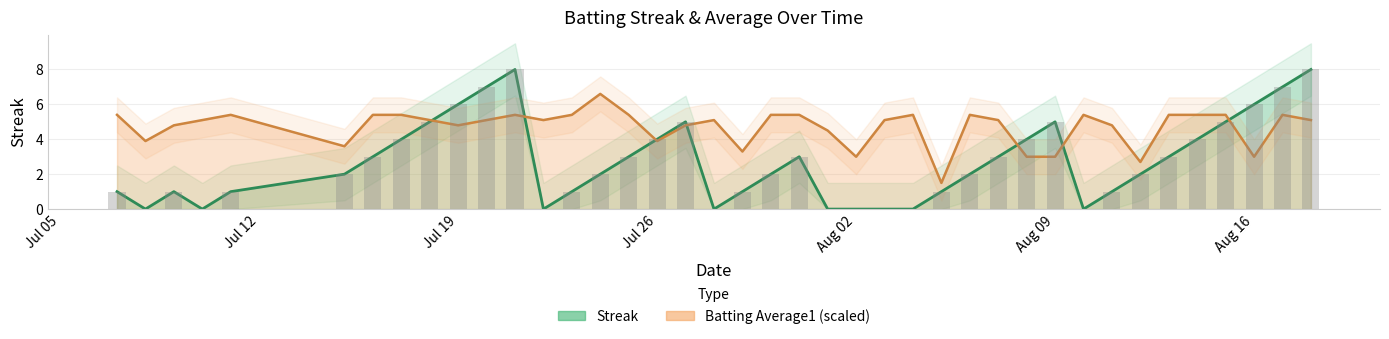

At how many categories does at least one series exceed 6?

5